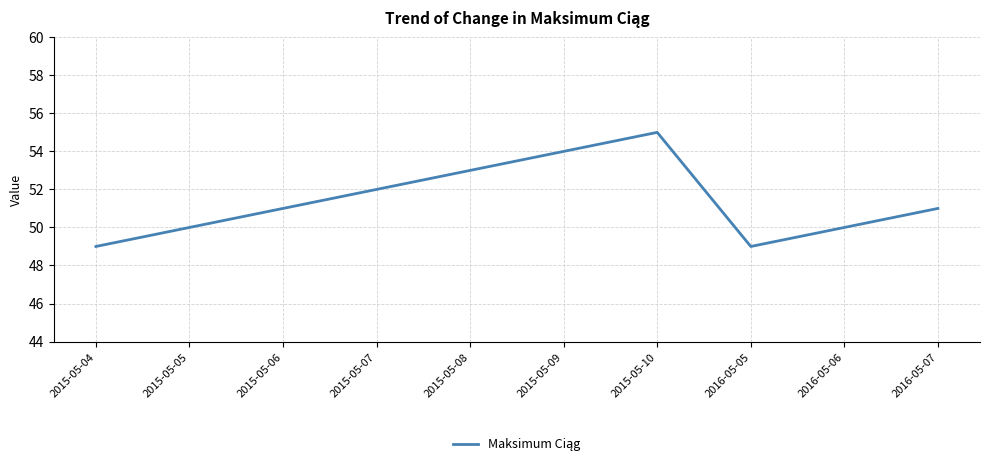

What is the maximum value shown in the chart?

55